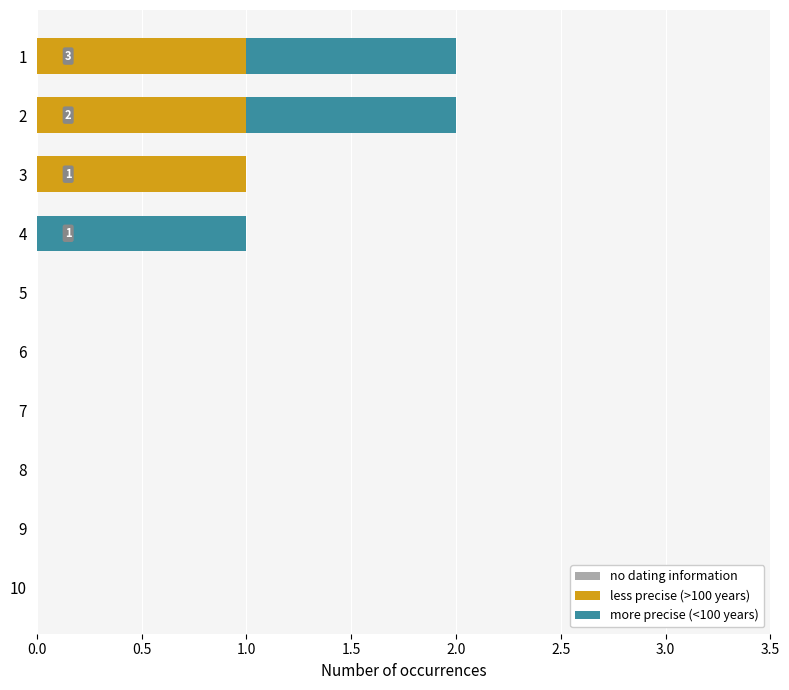

What is the sum of all less precise (>100 years) values?

3